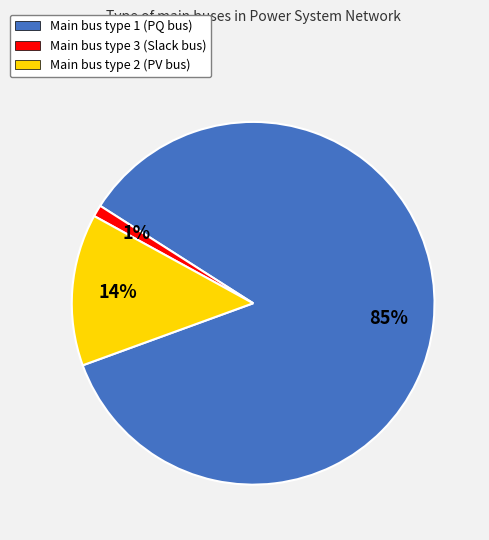

To the nearest percent, what percentage of the pie is Main bus type 3 (Slack bus)?

1%